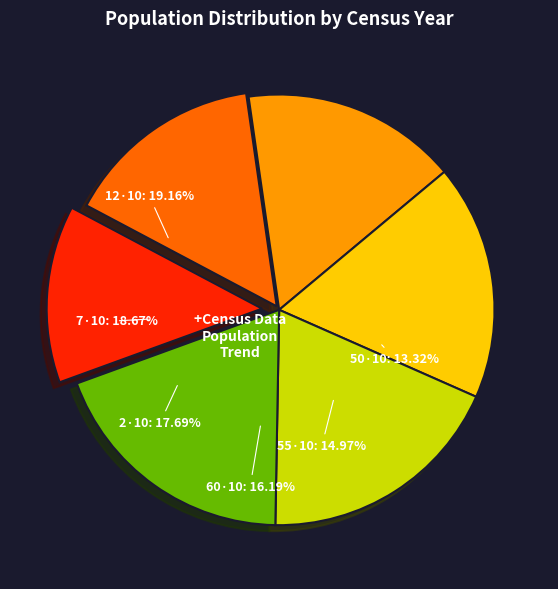

To the nearest percent, what is the combined percentage of 55・10 and 50・10?

28%